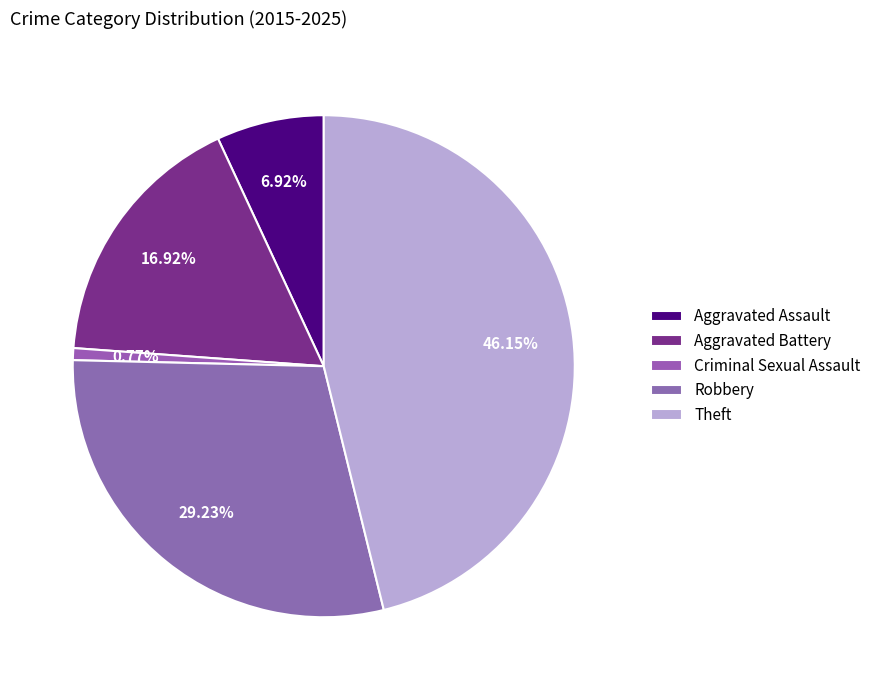

What is the ratio of the value at Aggravated Battery to the value at Criminal Sexual Assault?

22.0